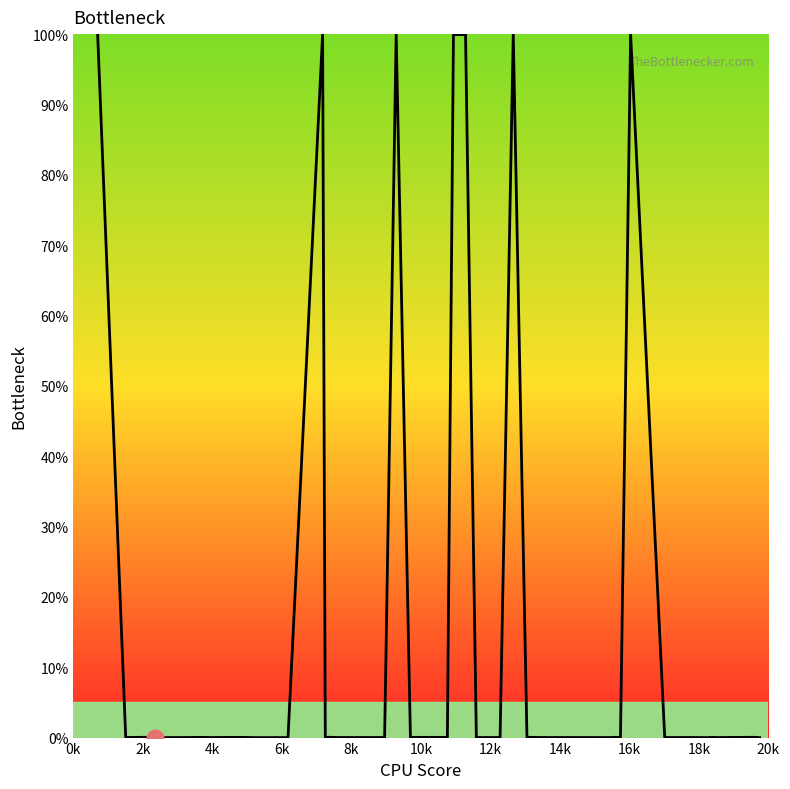

What is the maximum value shown in the chart?

100.0